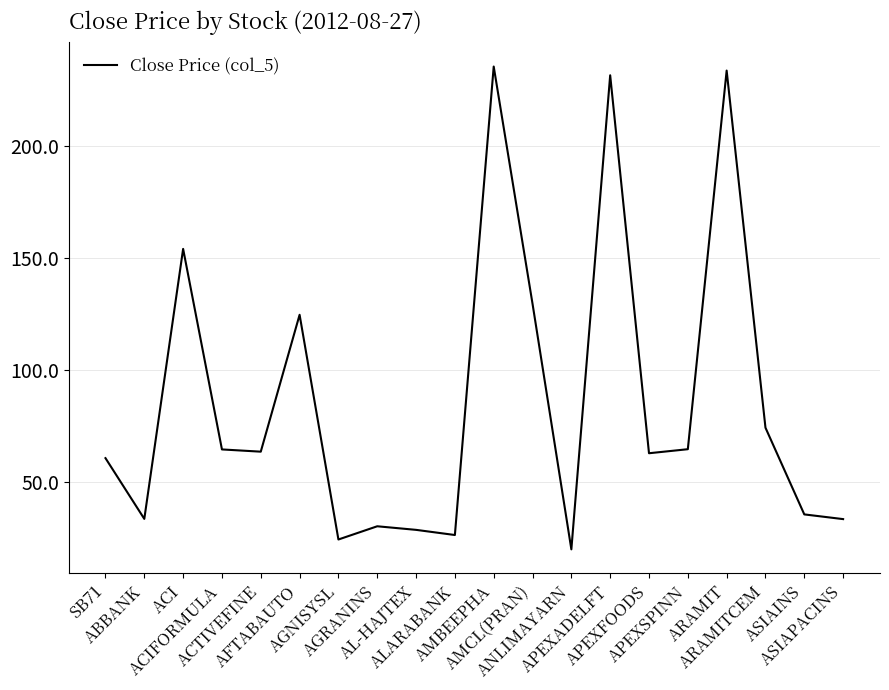

Approximately how many times larger is the value at ALARABANK compared to SB71?

0.4